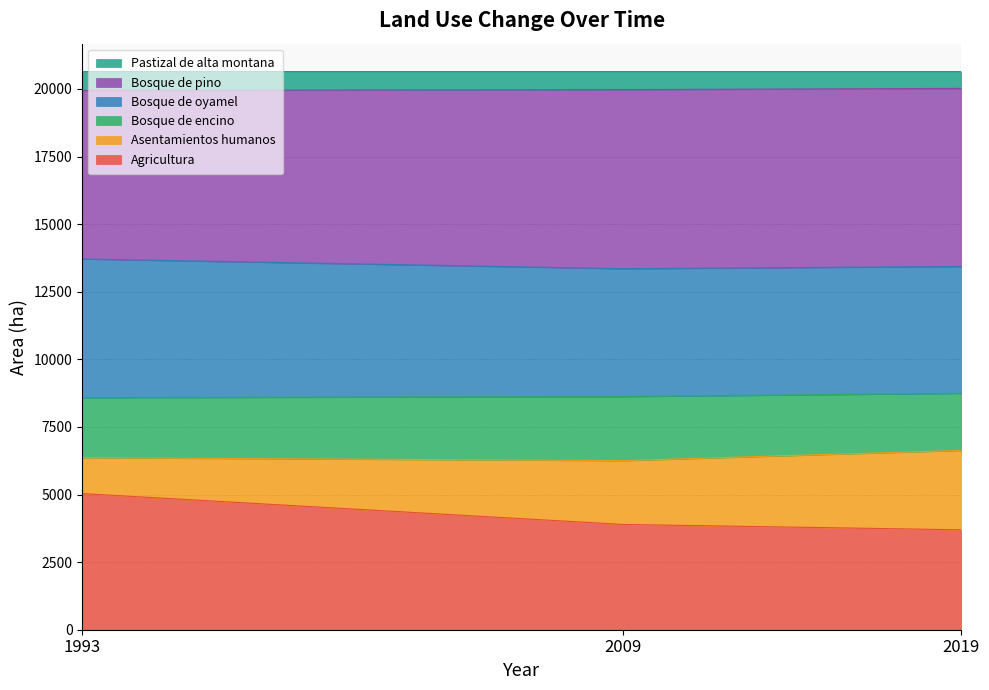

Is it true that Pastizal de alta montana equals 28763.3 at 2009?

False